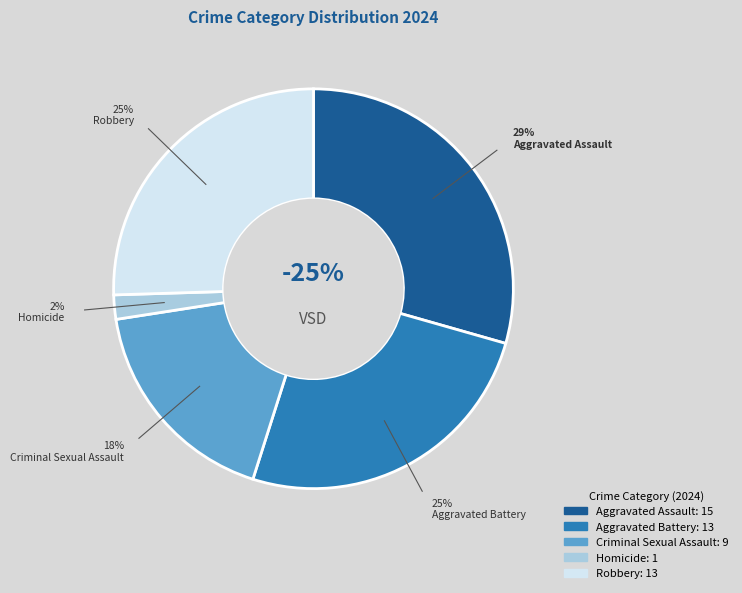

To the nearest percent, what percentage of the pie is Aggravated Battery?

25%